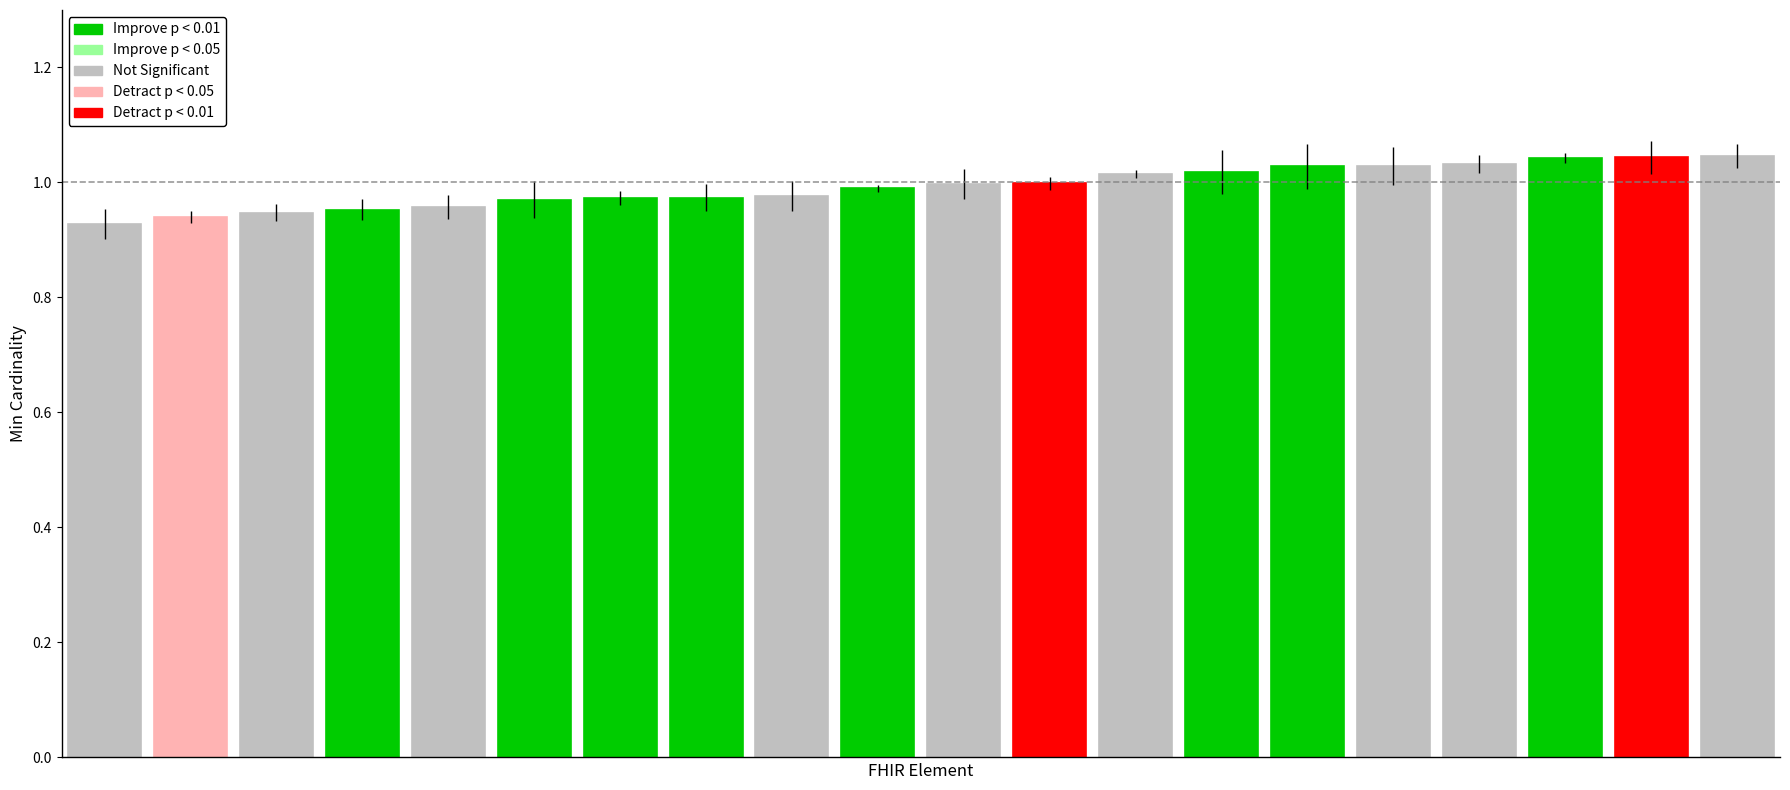

What is the sum of all values?

19.9